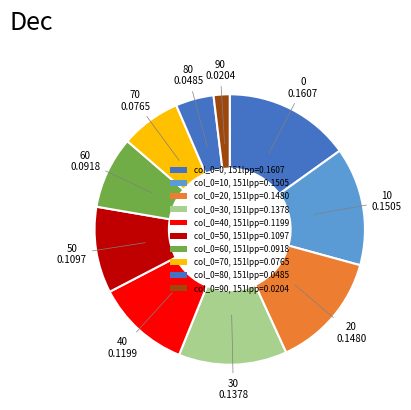

What is the smallest slice in the pie chart?

90